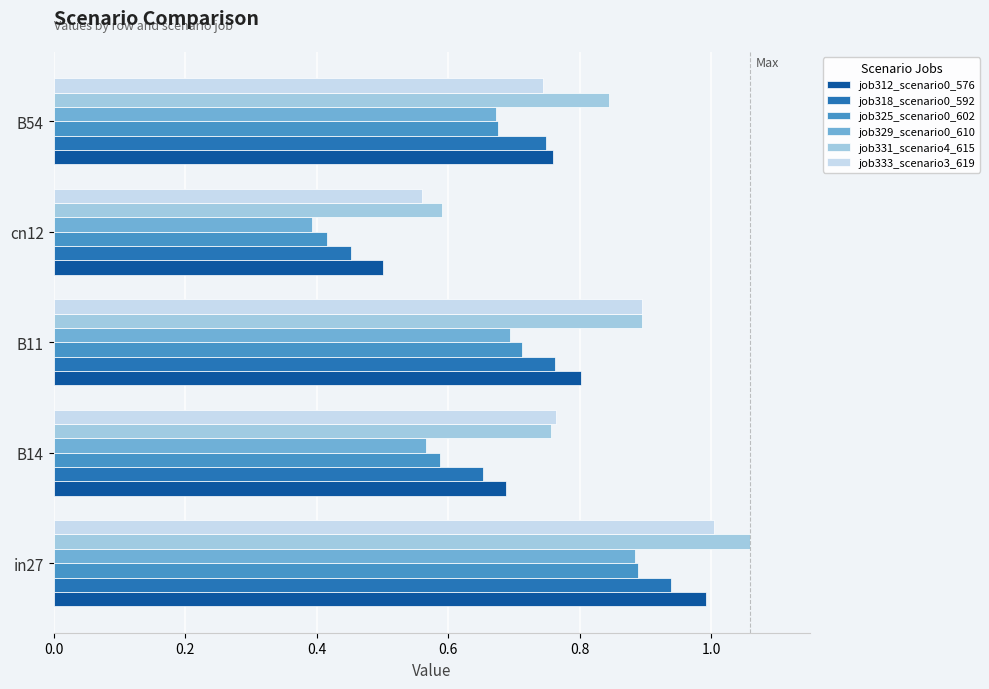

Which category has the highest value in the job318_scenario0_592 series?

in27